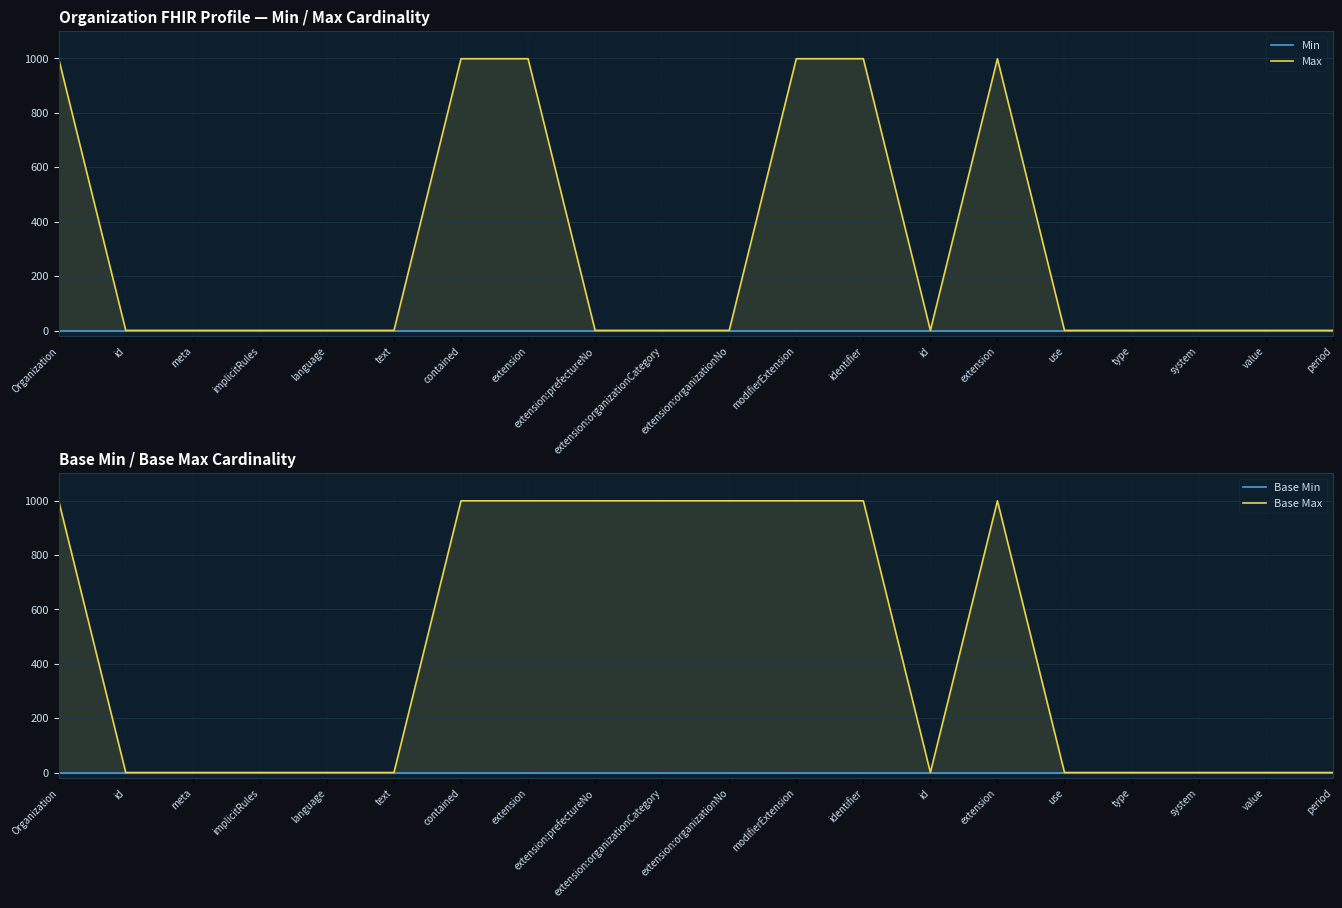

Which has a higher value, value or modifierExtension?

value